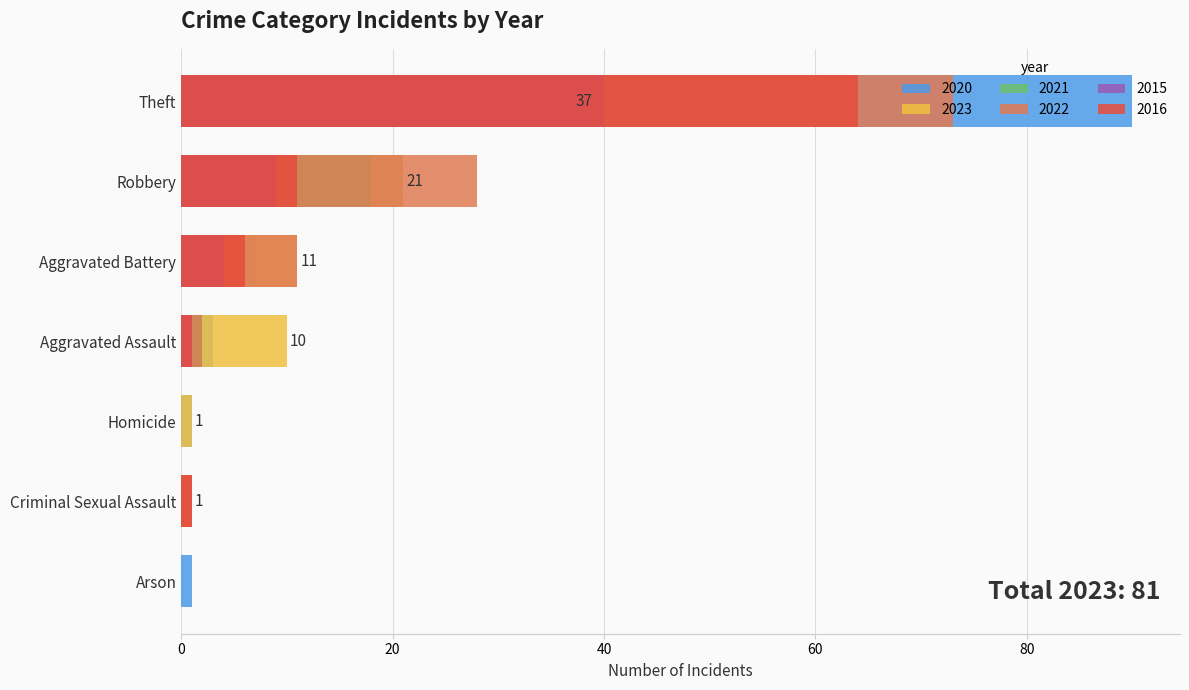

What is the value of the 2016 bar at the 4th from the left?

1